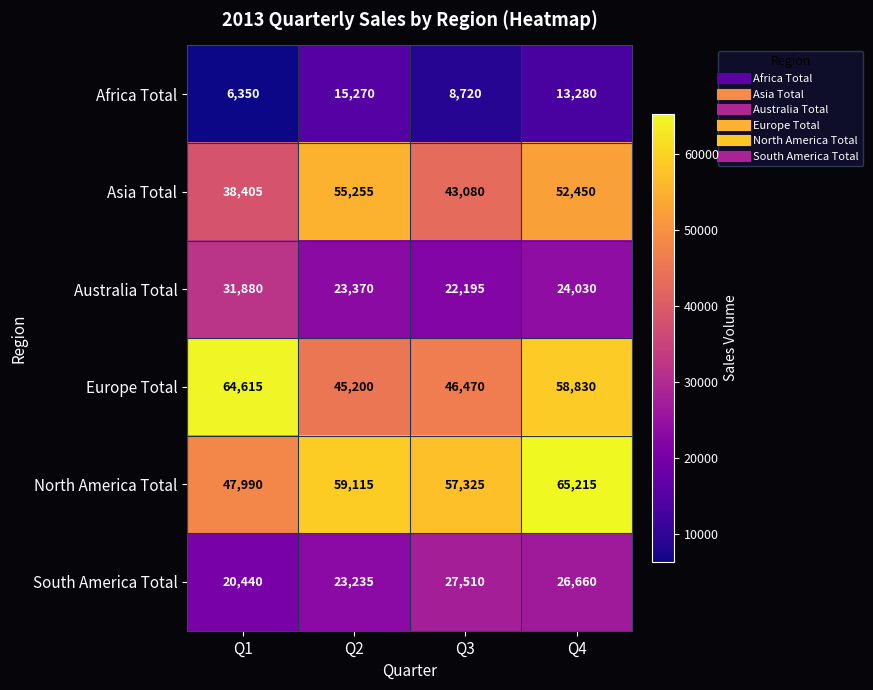

At which category does the chart reach its peak across all series?

Q4